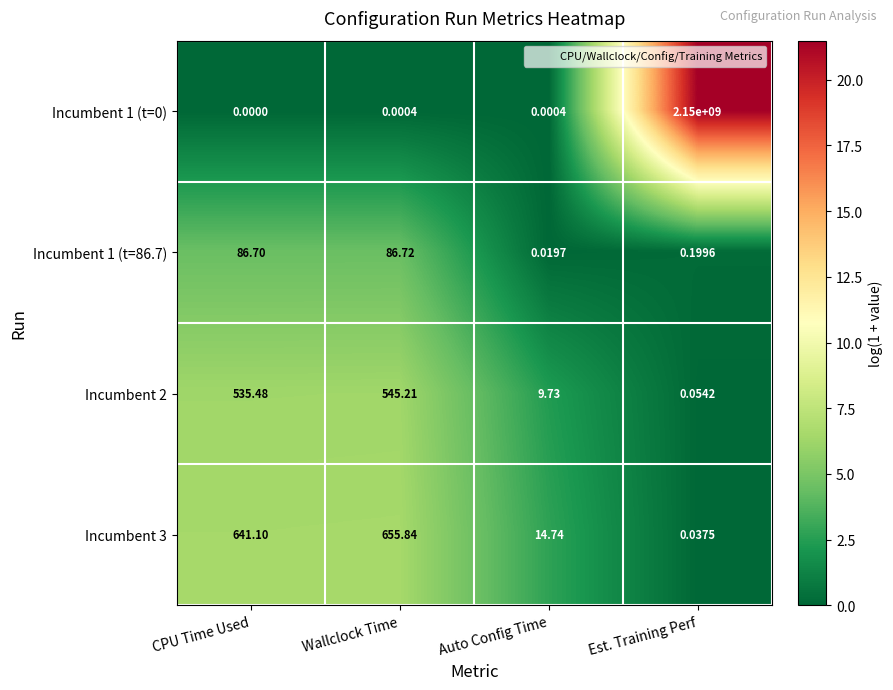

Is the value of Incumbent 2 at Wallclock Time greater than the value of Incumbent 1 (t=86.7) at Wallclock Time?

Yes